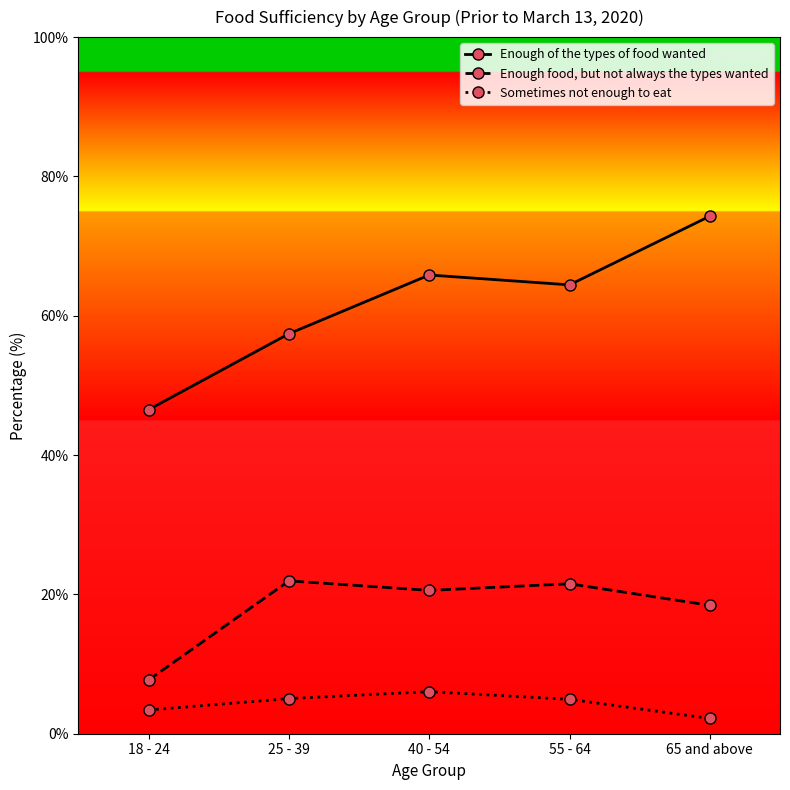

Is it true that Enough of the types of food wanted equals 117.8 at 40 - 54?

False